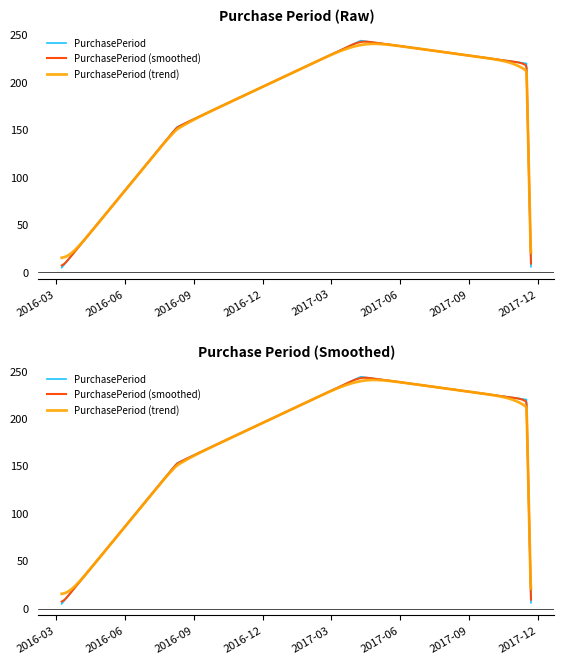

Is it true that the value at 2016-03-09 is 5?

True